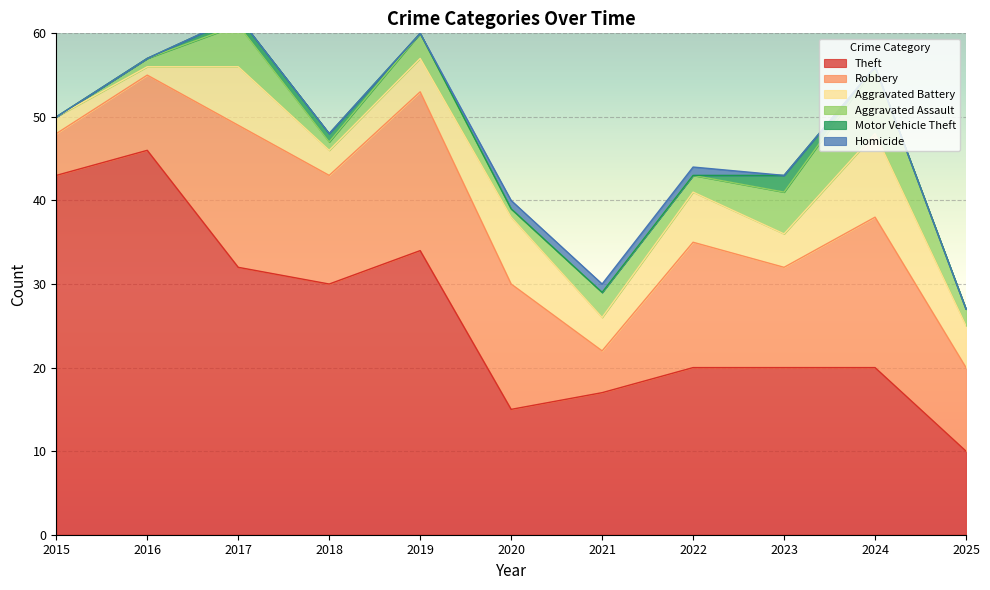

Between 2015 and 2022, which series saw the biggest shift?

Theft